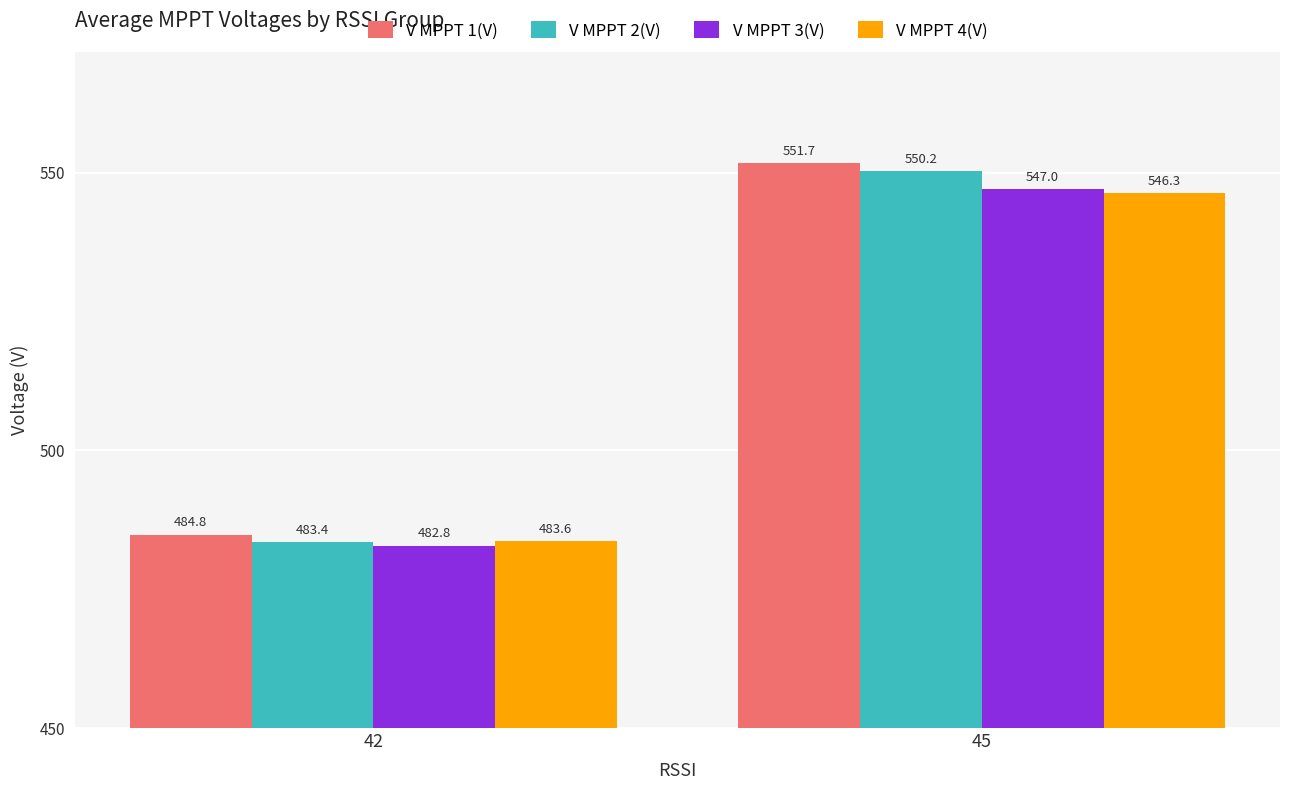

What is the sum of all V MPPT 3(V) values?

1029.8